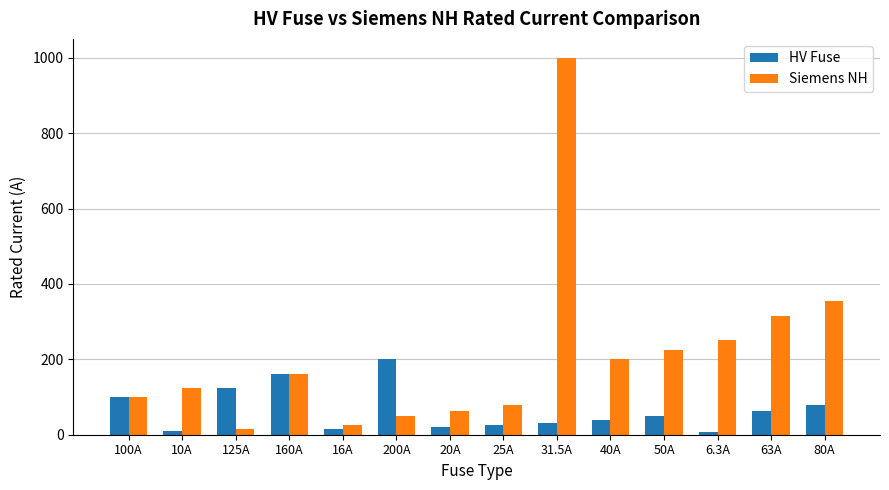

What position from the right is 125A?

12